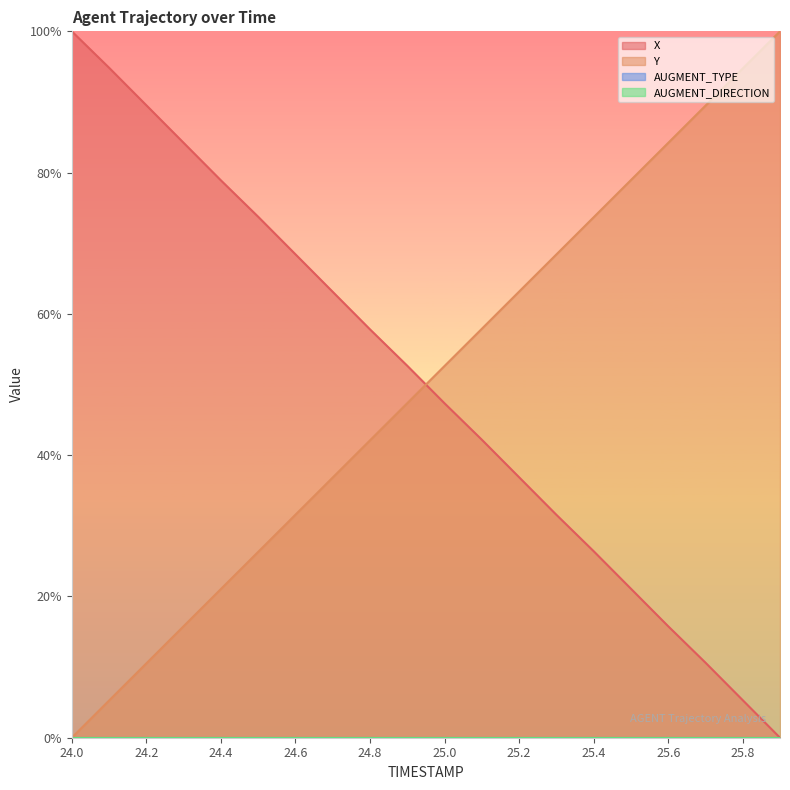

What is the total value across all series at 24.2?

100.1